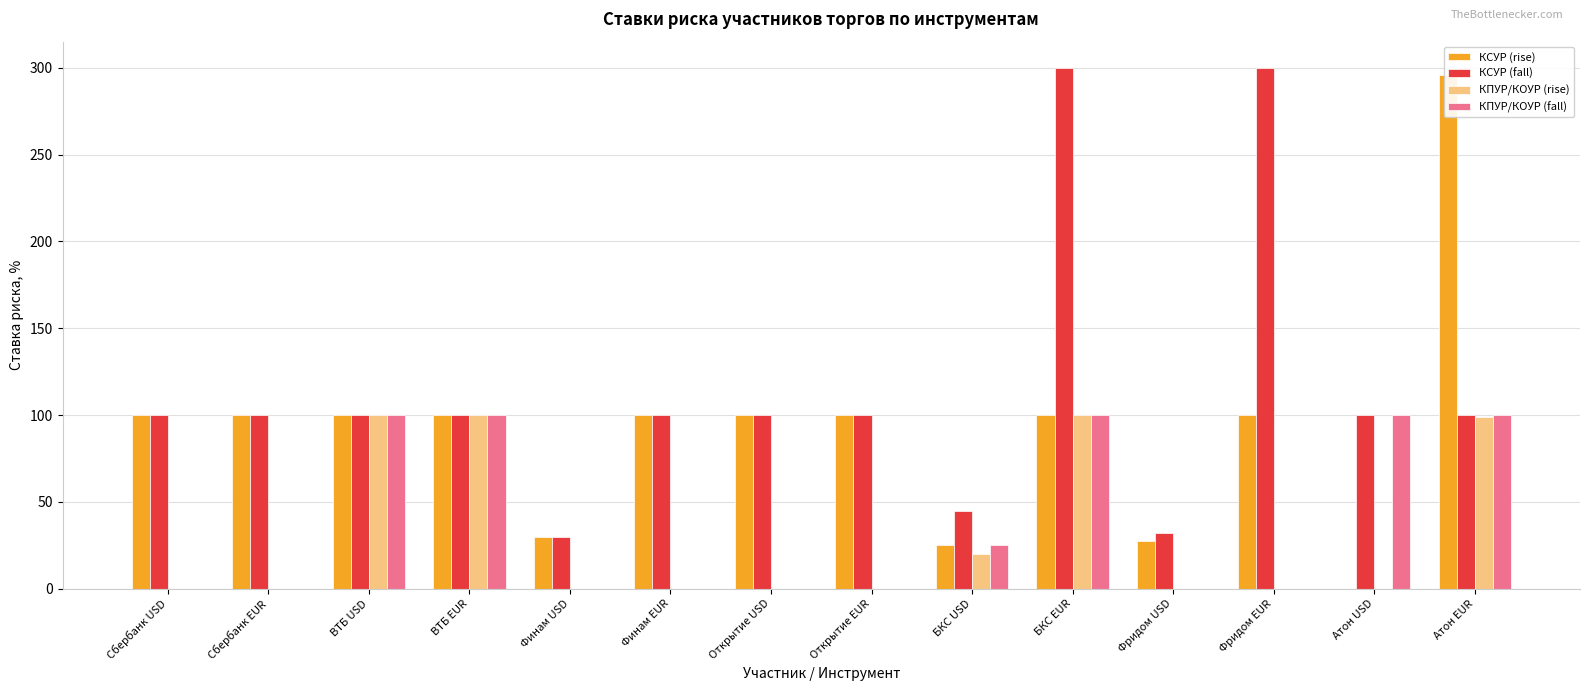

What is the difference between the highest and lowest values at Сбербанк USD?

100.0